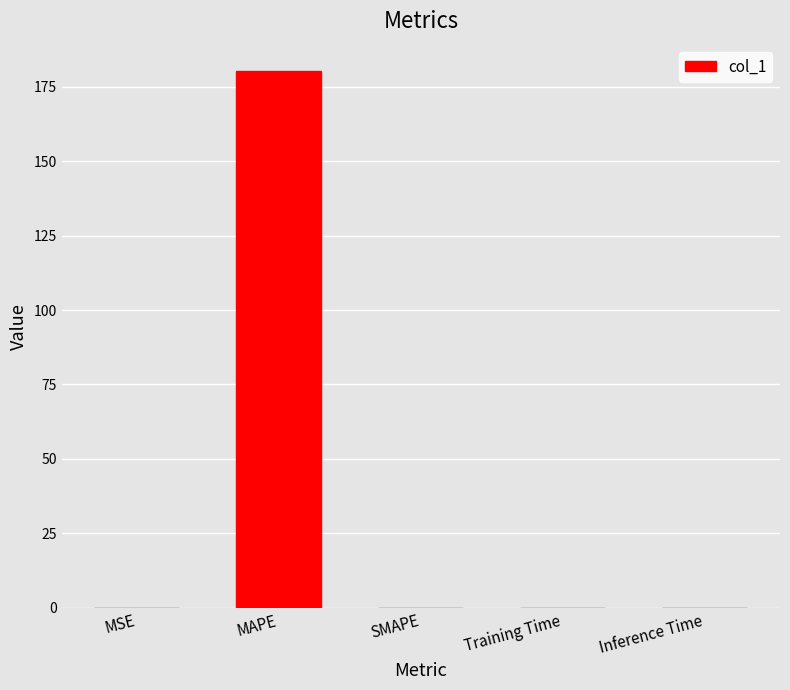

What is the maximum value shown in the chart?

180.2